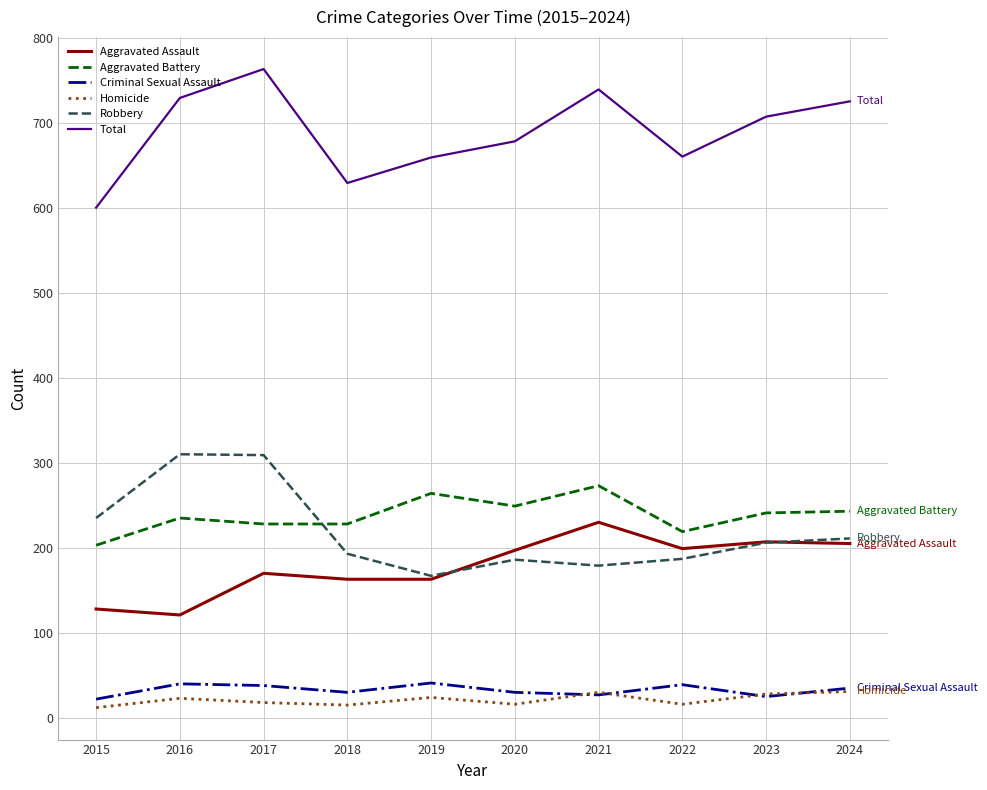

How many series are shown in this chart?

6